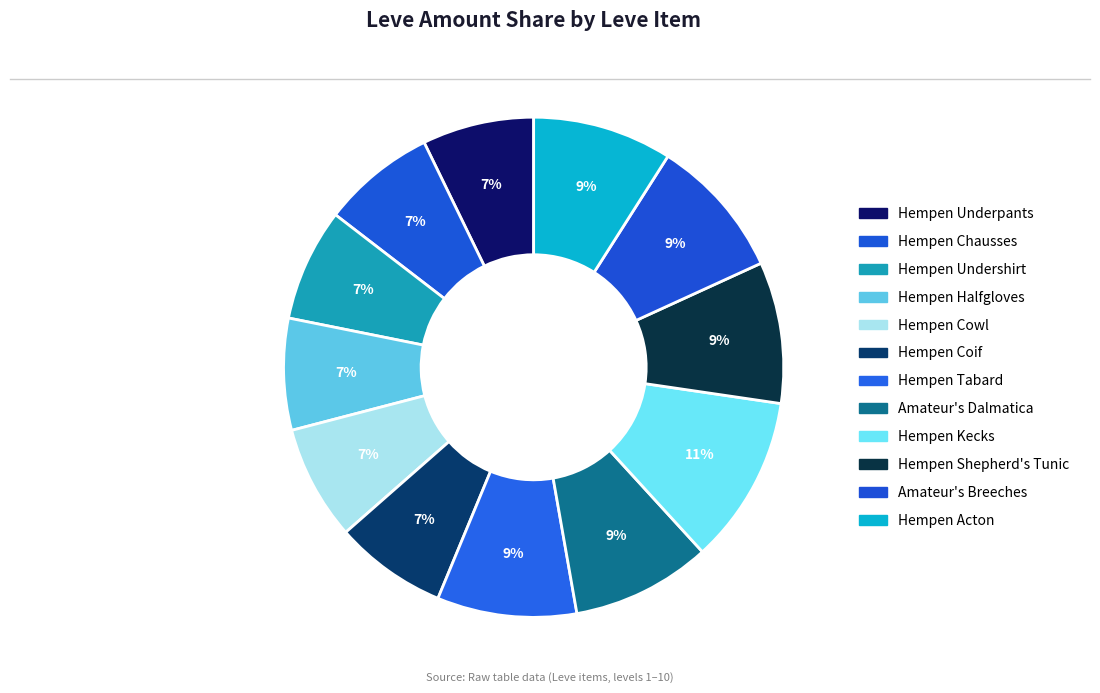

Count the number of slices in the pie.

12